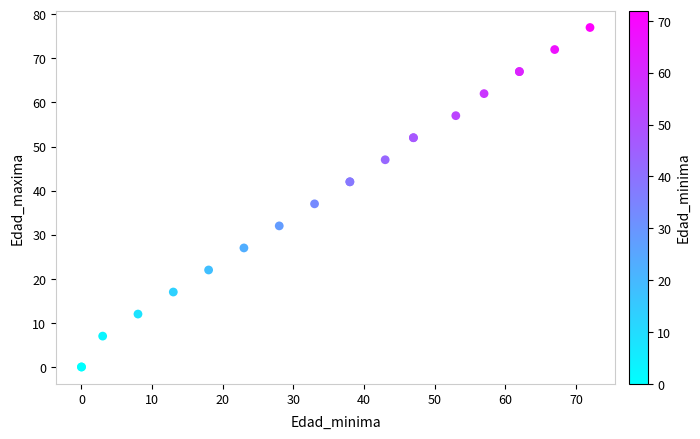

What Y value in the scatter plot is closest to 38?

37